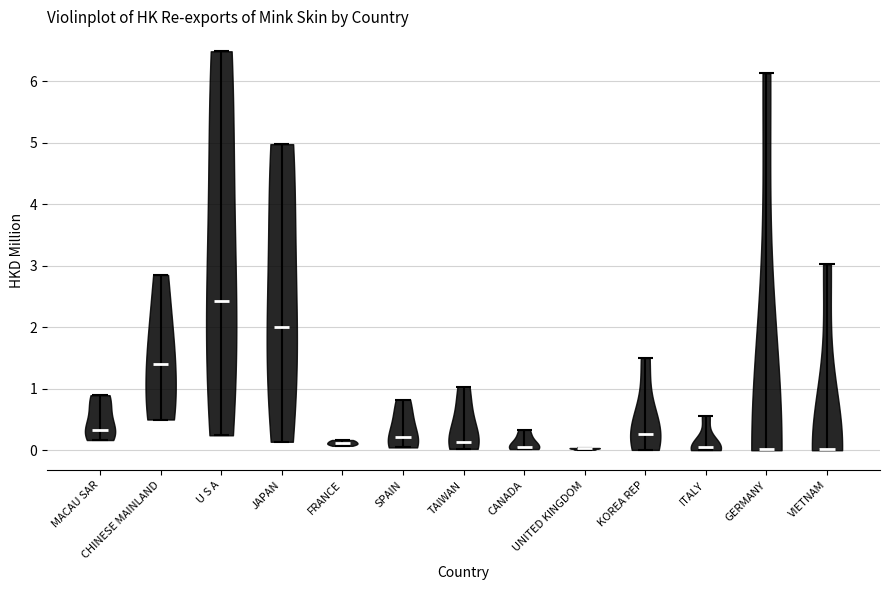

What is the highest point the violin for UNITED KINGDOM reaches on the y-axis? The values are not printed on the chart, so give them approximately, as read against the axis.

0.0